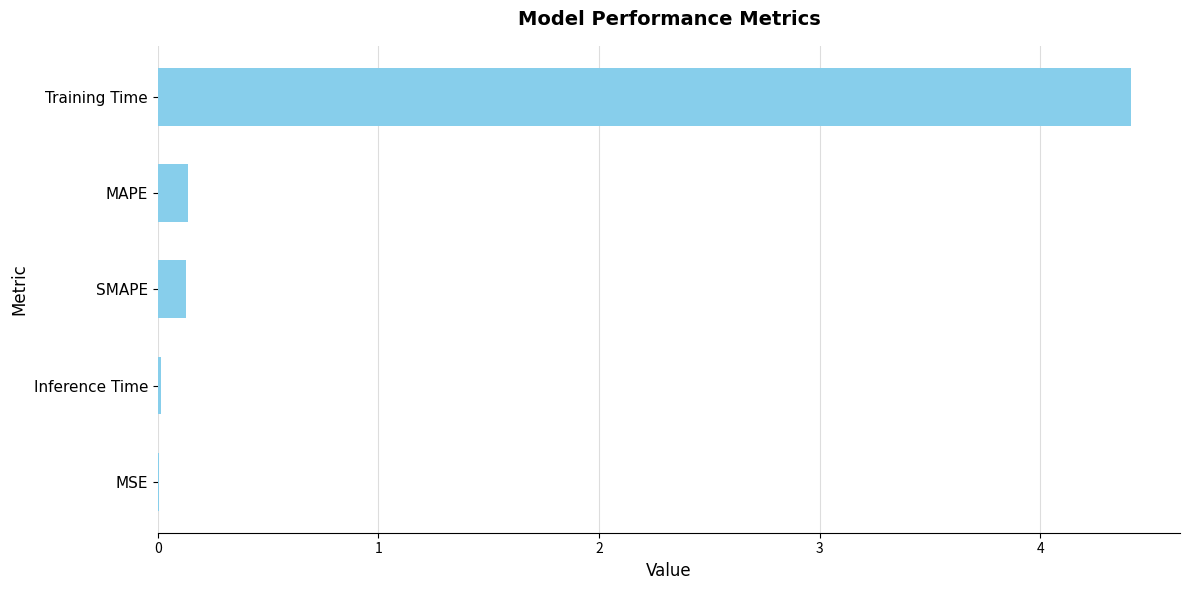

Is it true that the value at MAPE is 0.1?

True